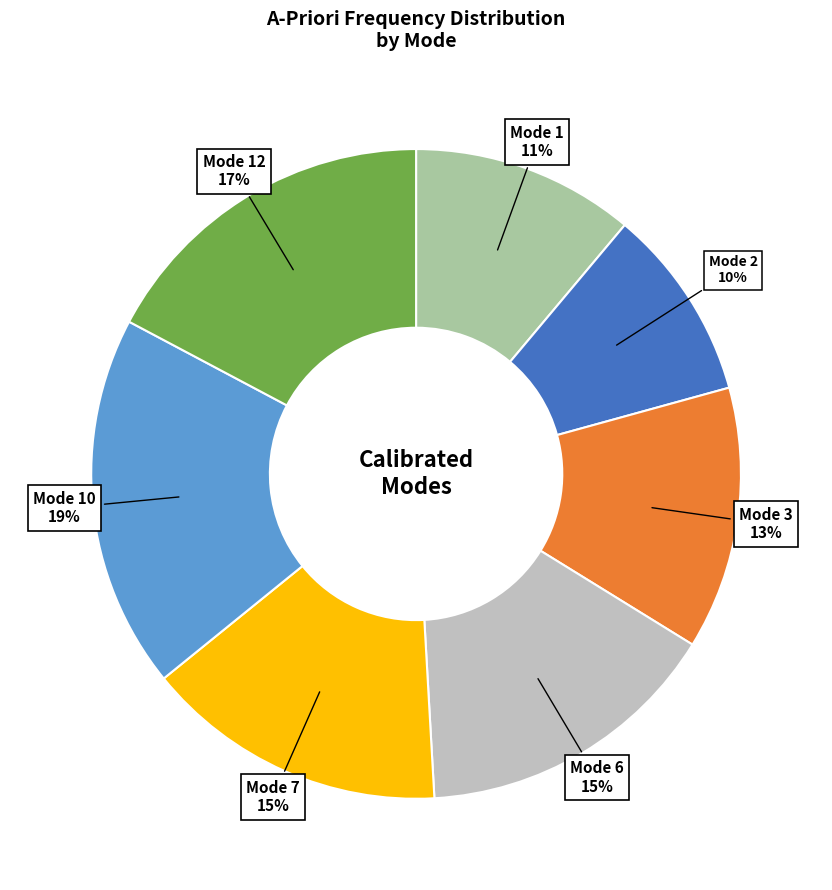

Is there a majority slice in this chart?

No